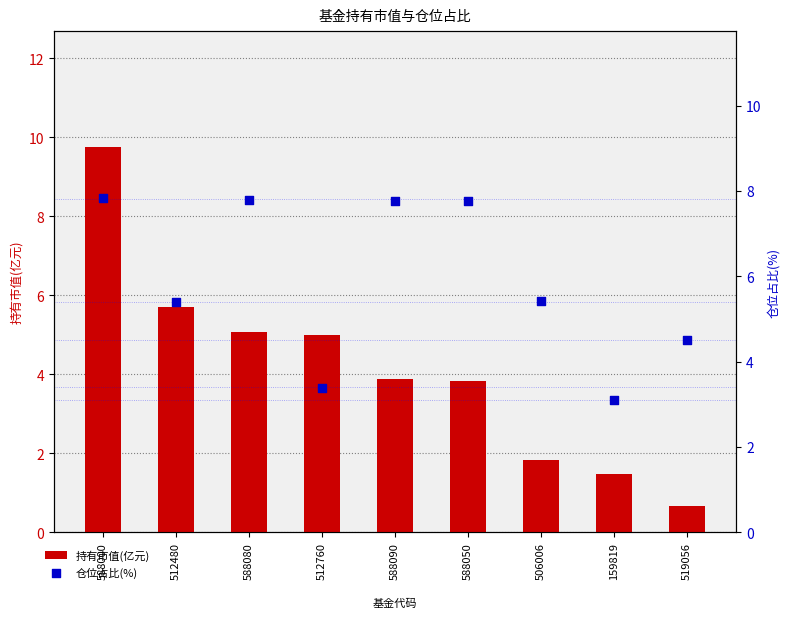

Which series has the widest spread of Y values?

持有市值(亿元)